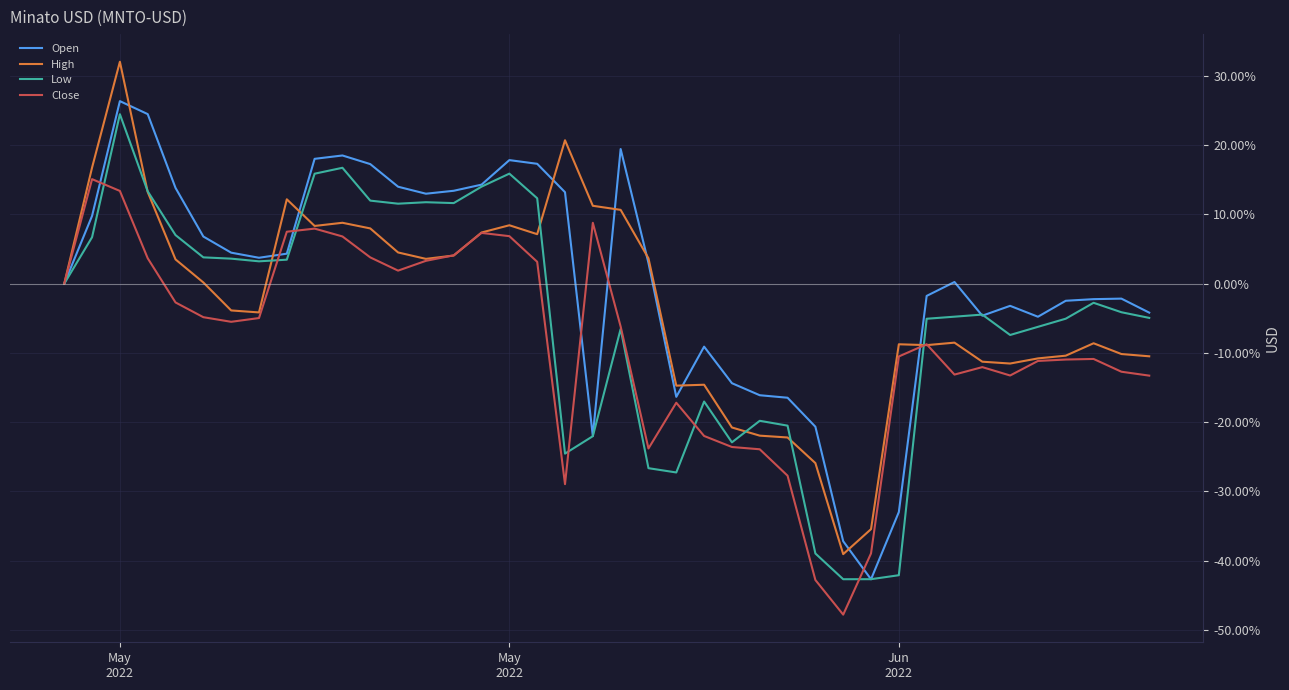

What is the minimum value shown in the chart?

-47.8